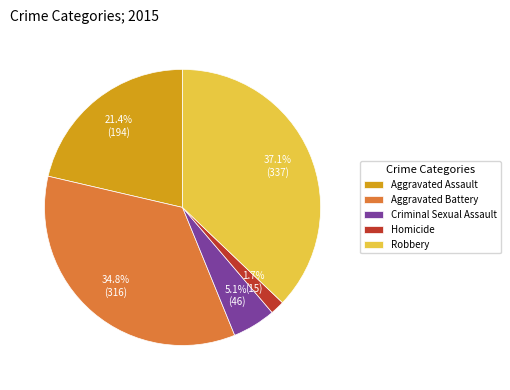

To the nearest percent, what is the difference between the largest and smallest slice percentages?

35%